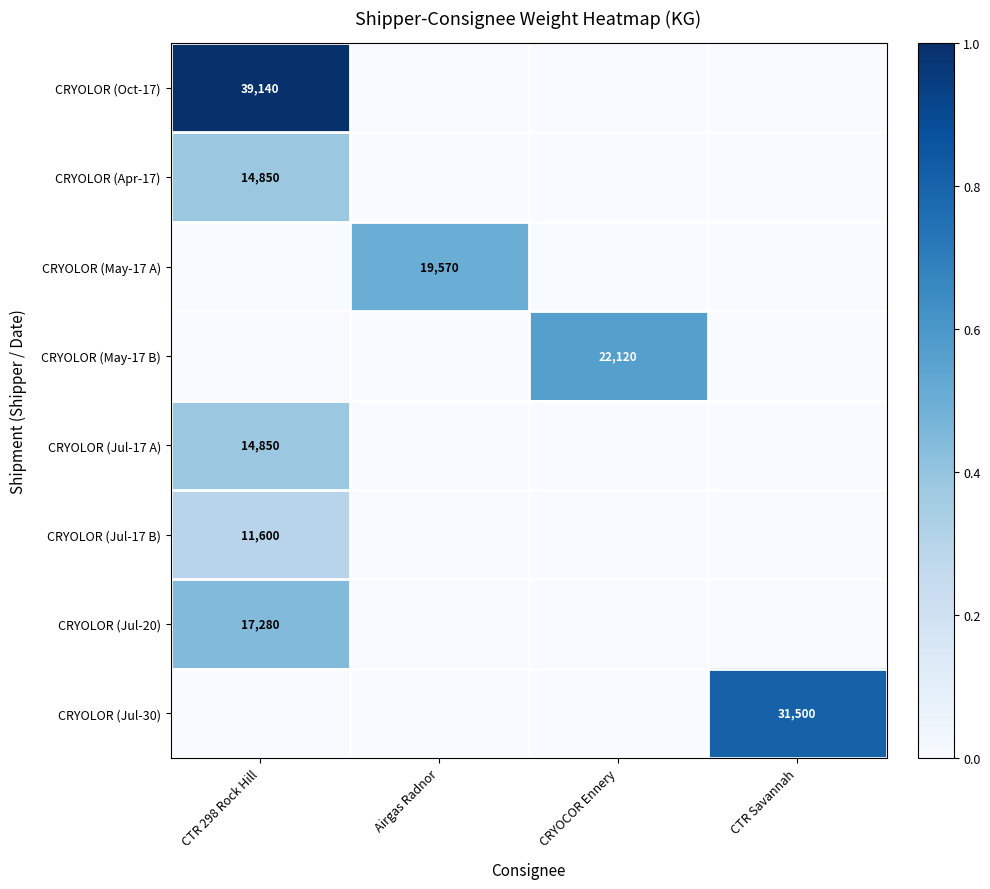

What is the spread (max minus min) of values at CRYOCOR Ennery?

0.6